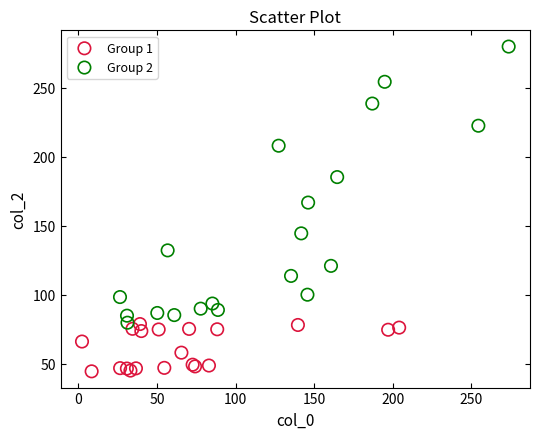

Which series has the widest spread of Y values?

Group 2